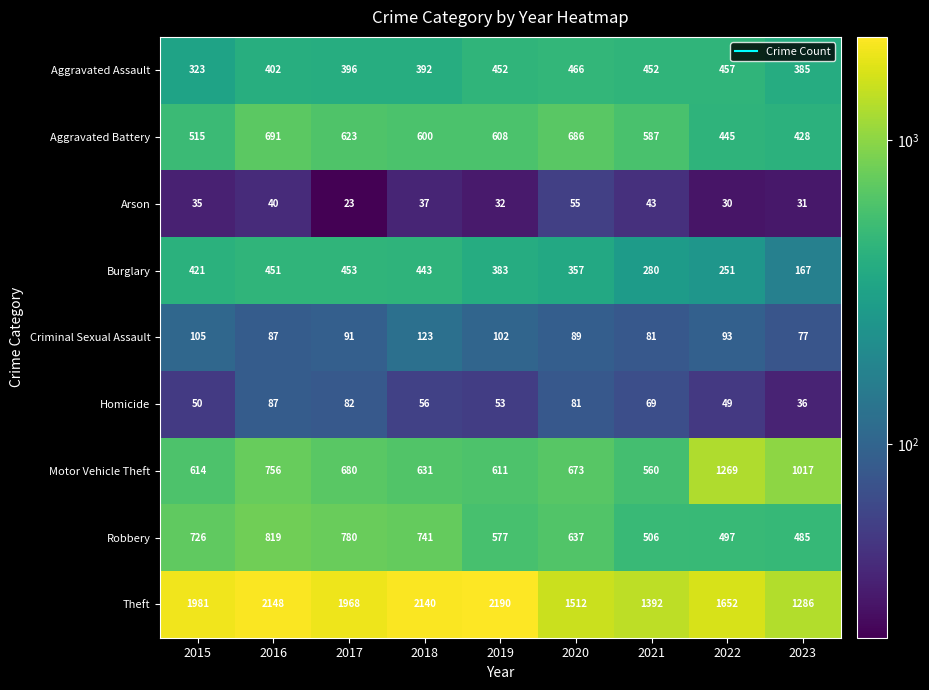

The Homicide series shows 56 at 2018. True or false?

True